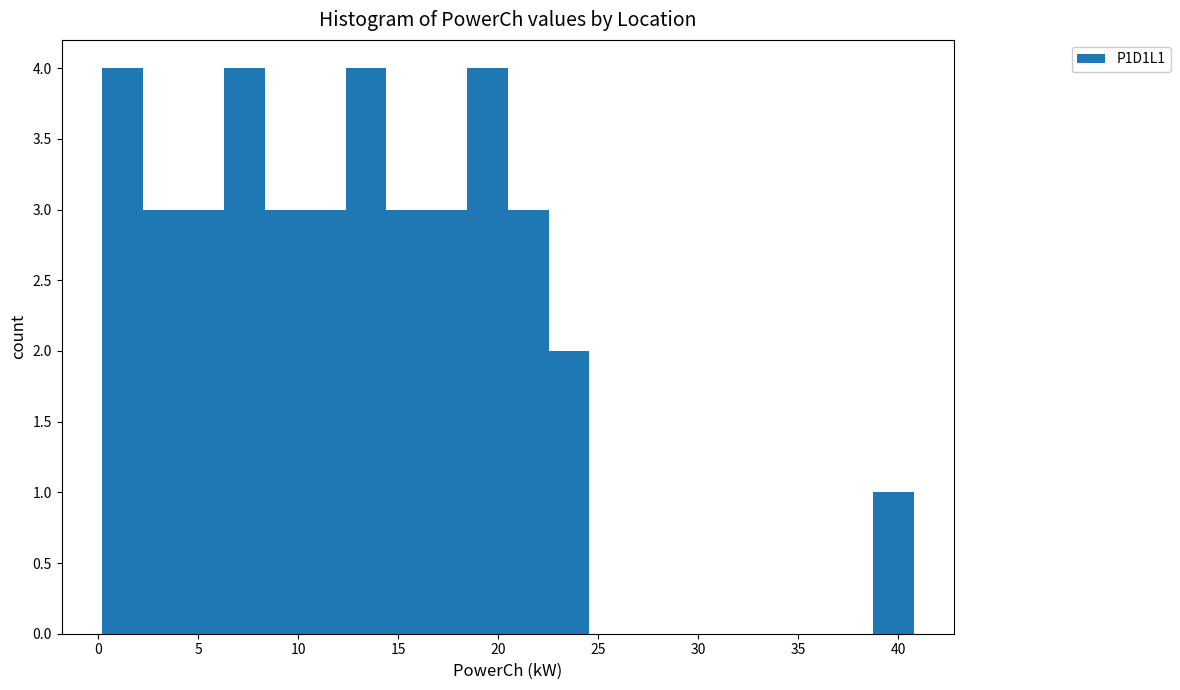

Reading left to right, transcribe this chart: for each bar, give the range it covers on the x-axis and its height. Neither the bar edges nor the heights are printed on the chart, so give them approximately, as read against the axes.

0.0 to 2.0: 4
2.0 to 4.0: 3
4.0 to 6.5: 3
6.5 to 8.5: 4
8.5 to 10.5: 3
10.5 to 12.5: 3
12.5 to 14.5: 4
14.5 to 16.5: 3
16.5 to 18.5: 3
18.5 to 20.5: 4
20.5 to 22.5: 3
22.5 to 24.5: 2
24.5 to 26.5: 0
26.5 to 28.5: 0
28.5 to 30.5: 0
30.5 to 32.5: 0
32.5 to 34.5: 0
34.5 to 36.5: 0
36.5 to 39.0: 0
39.0 to 41.0: 1